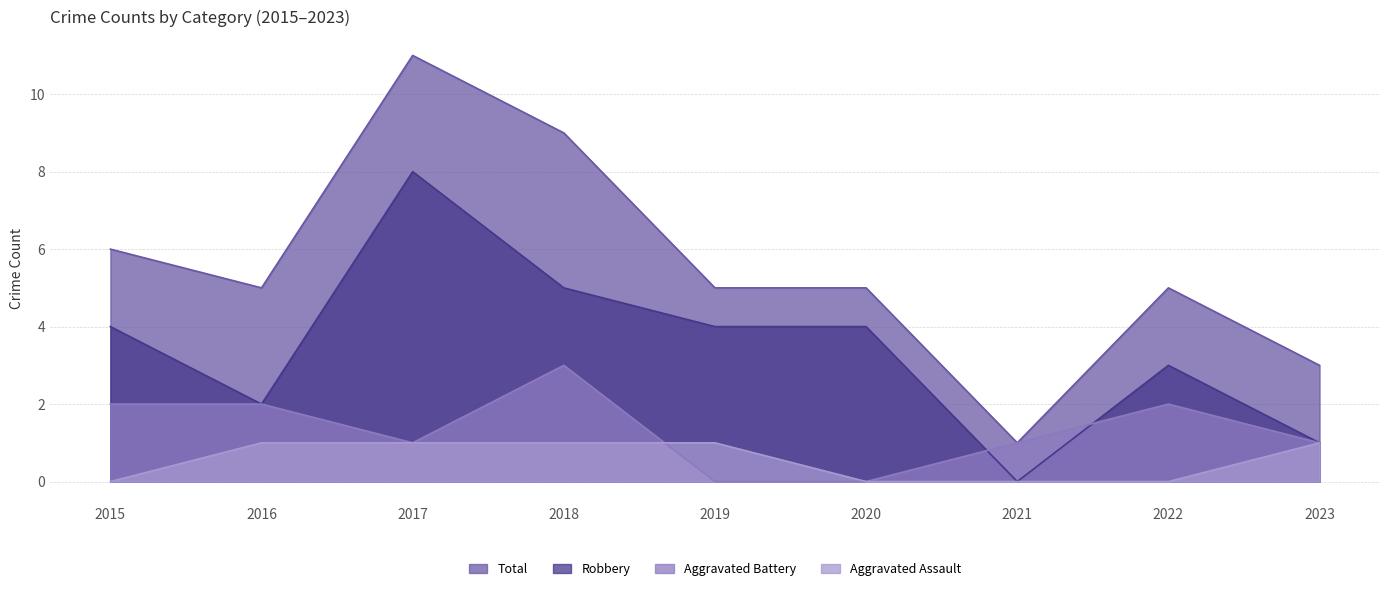

What is the difference between the maximum and minimum values in the Aggravated Battery series?

3